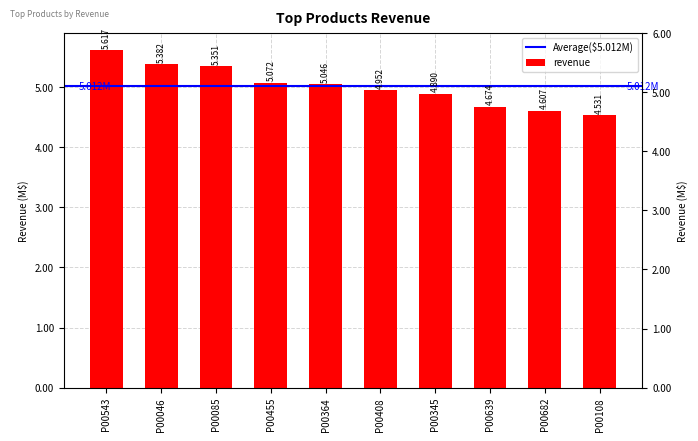

At which category does the chart reach its peak across all series?

P00543